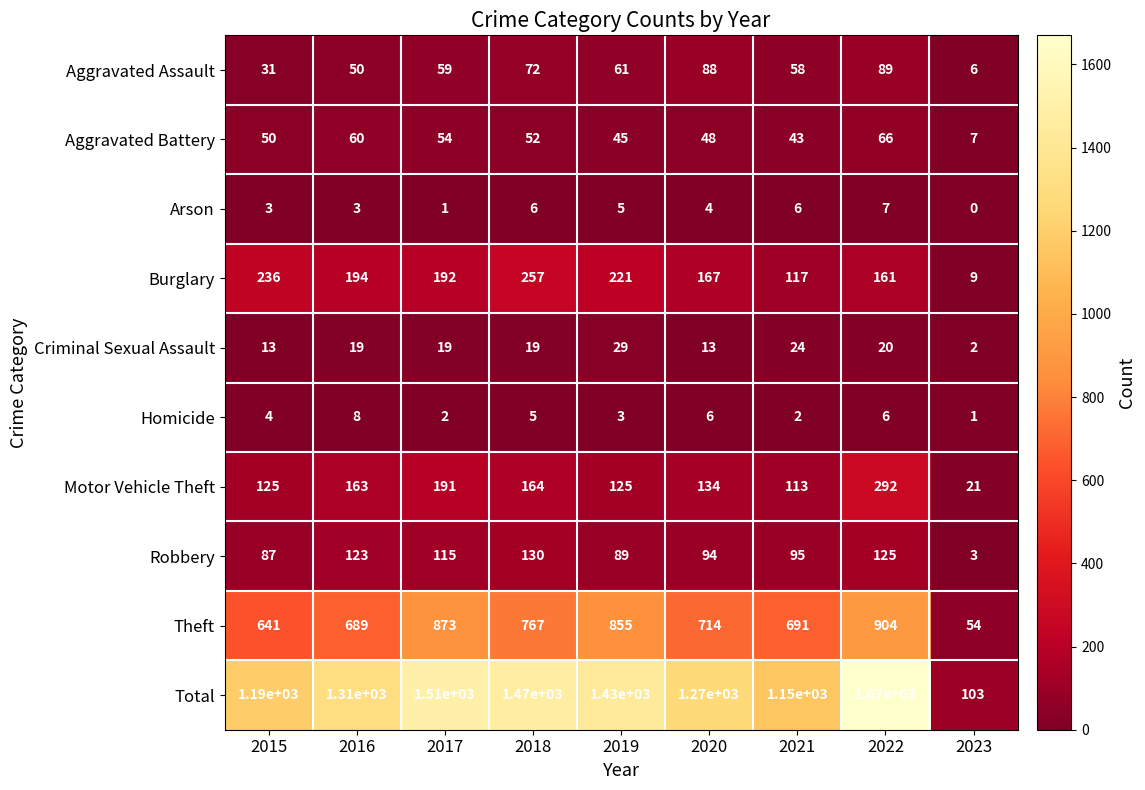

What is the sum of the Arson values at 2022 and 2021?

13